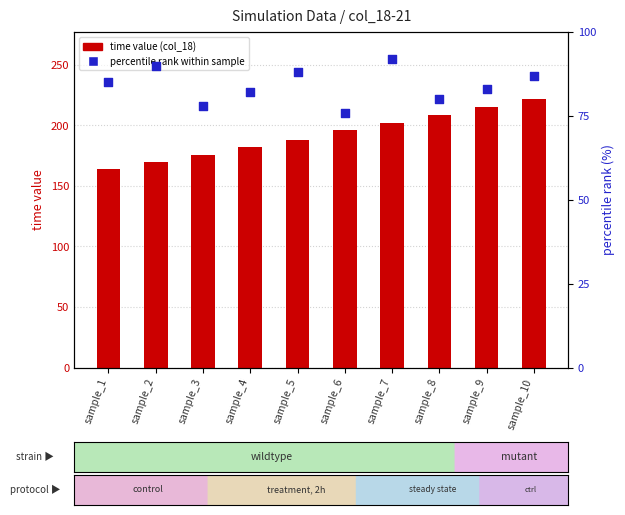

Which series reaches the minimum Y coordinate?

percentile rank within sample